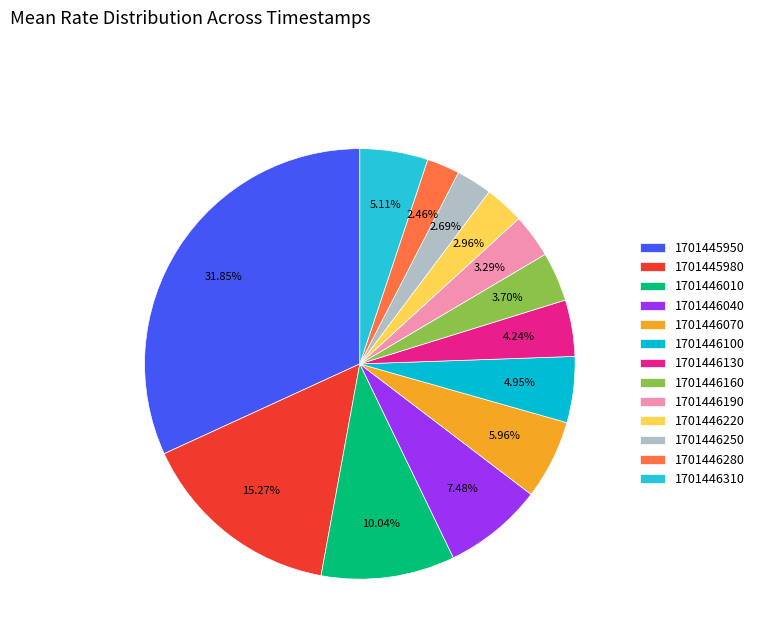

Which slice is the largest?

1701445950